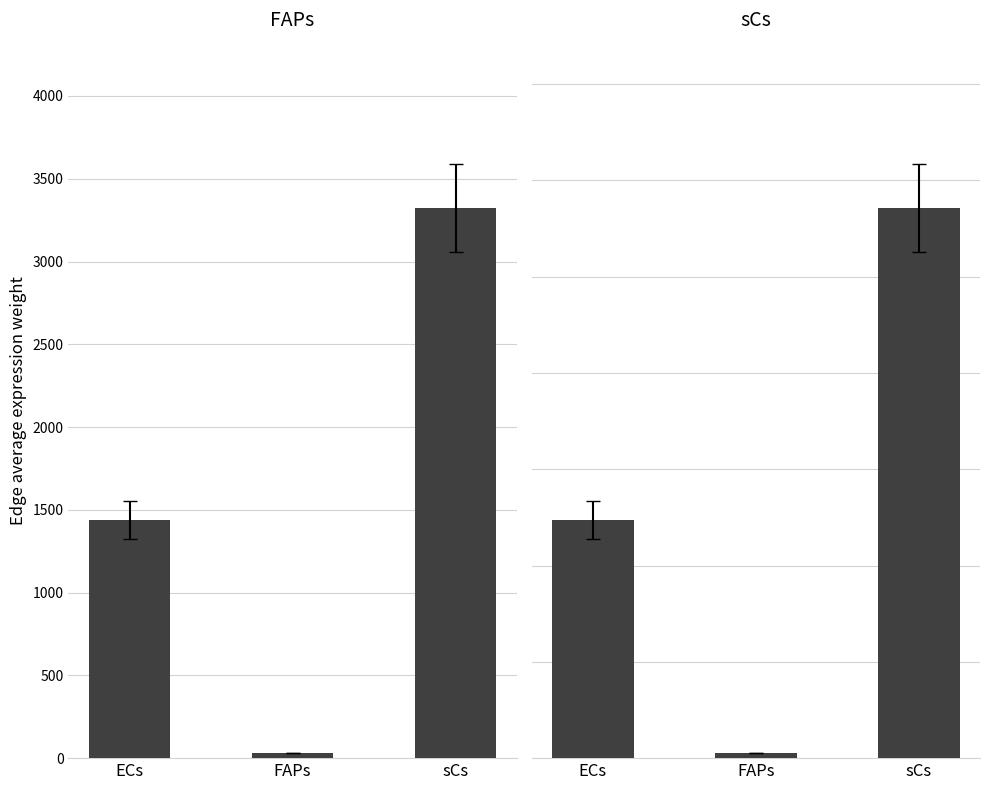

What is the value of the FAPs bar at the 2nd from the left?

30.9